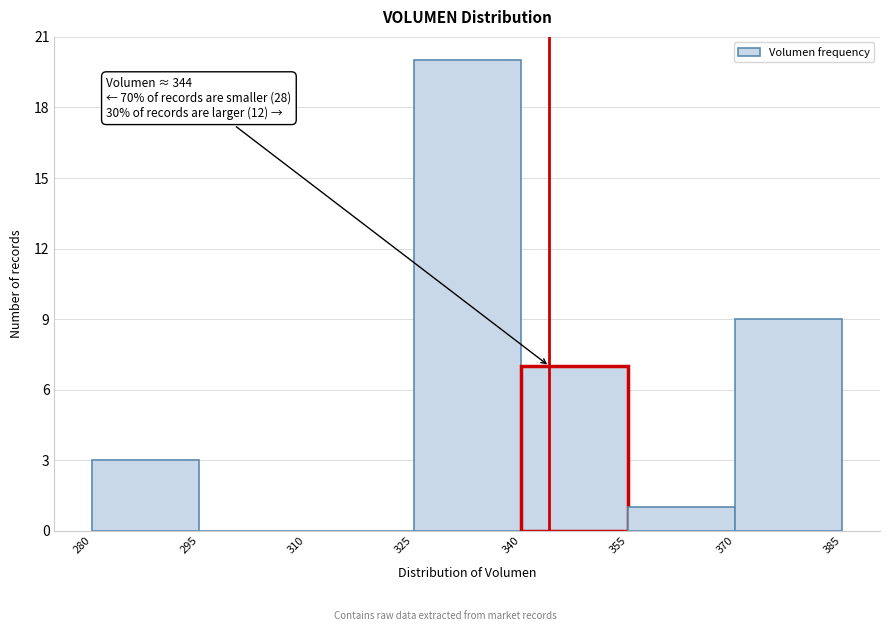

Which range on the x-axis has the tallest bar?

325 to 340